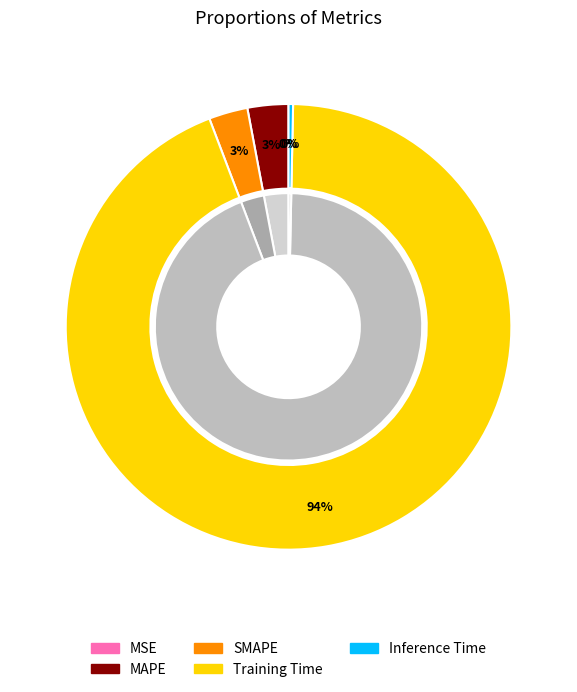

Which category accounts for the majority?

Training Time